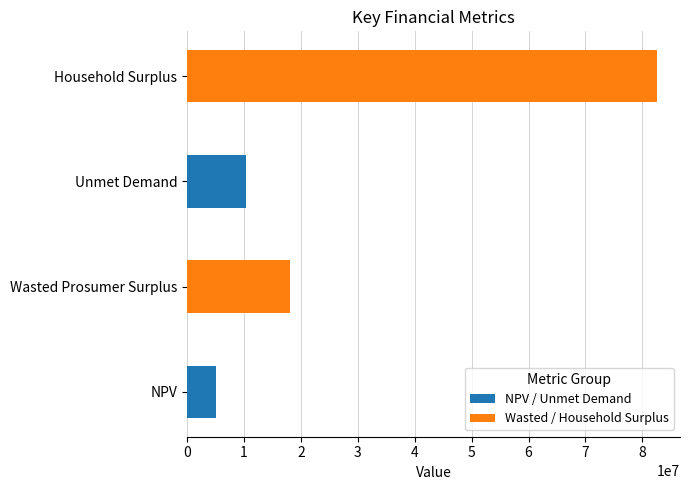

At which label is the value closest to 43746866?

Wasted Prosumer Surplus